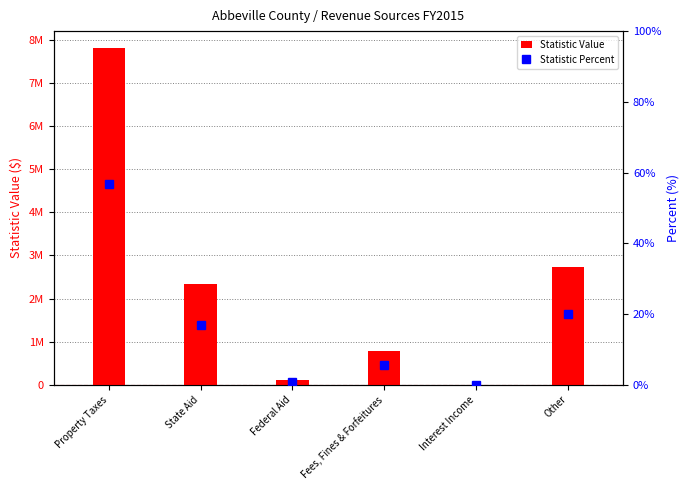

Which category has the highest value in the Statistic Percent series?

Property Taxes